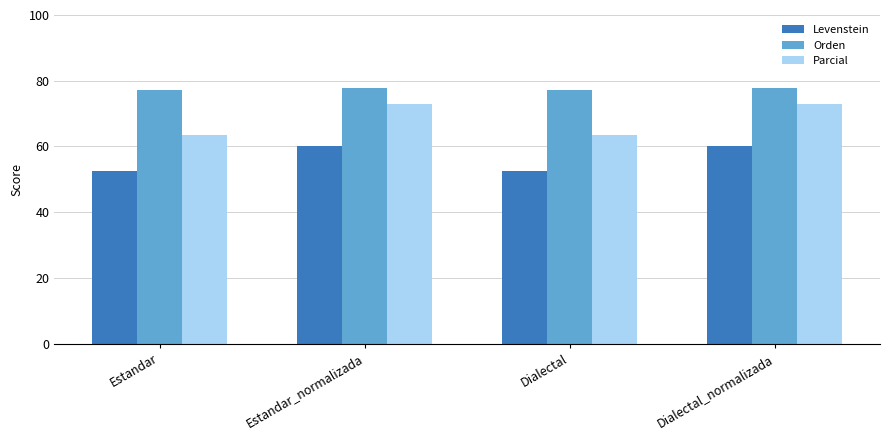

What is the total value across all series at Dialectal?

193.0